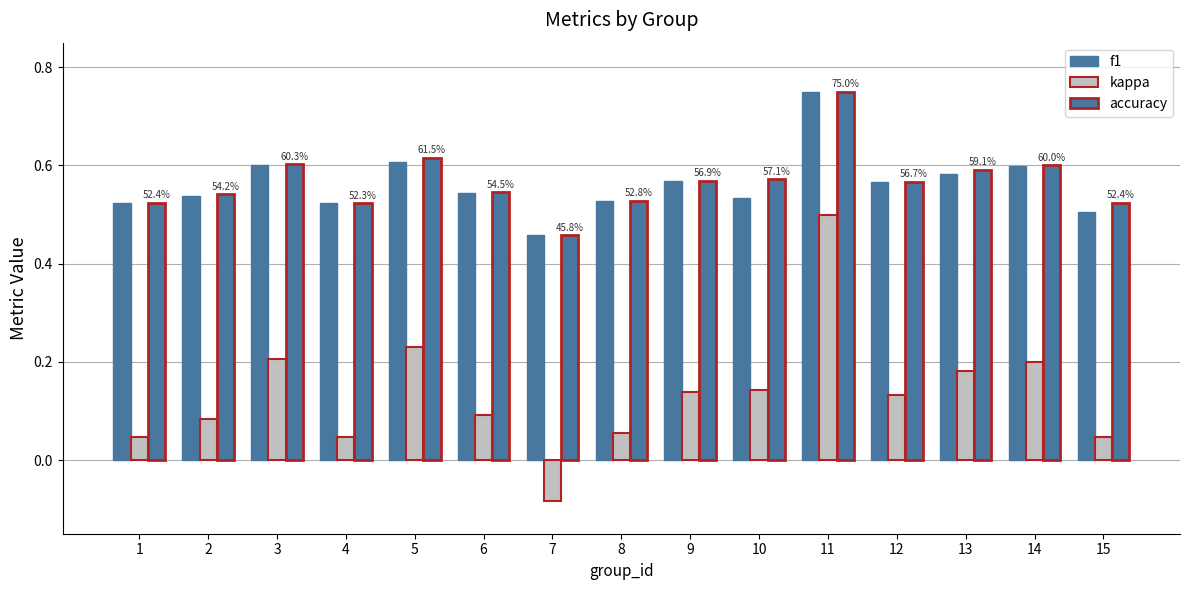

Rank the categories by accuracy value from lowest to highest.

7, 4, 1, 15, 8, 2, 6, 12, 9, 10, 13, 14, 3, 5, 11